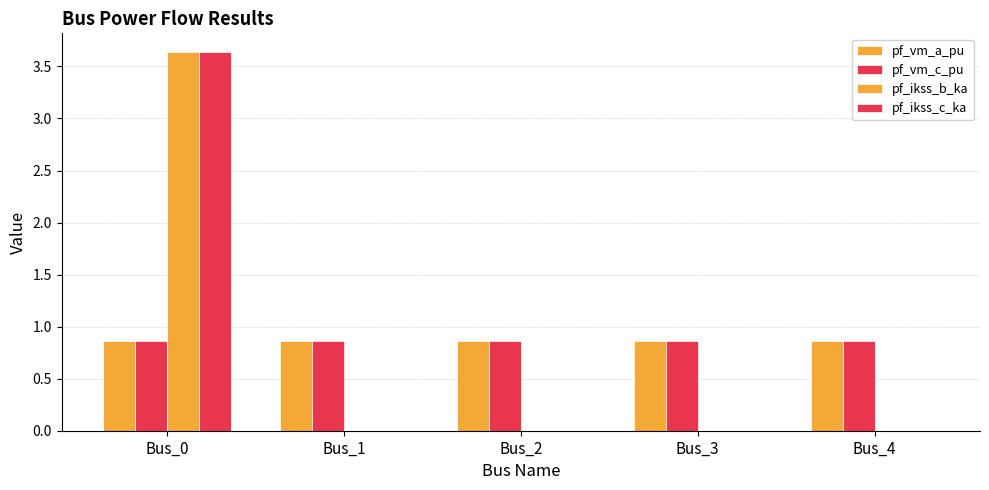

How many series are shown in this chart?

4